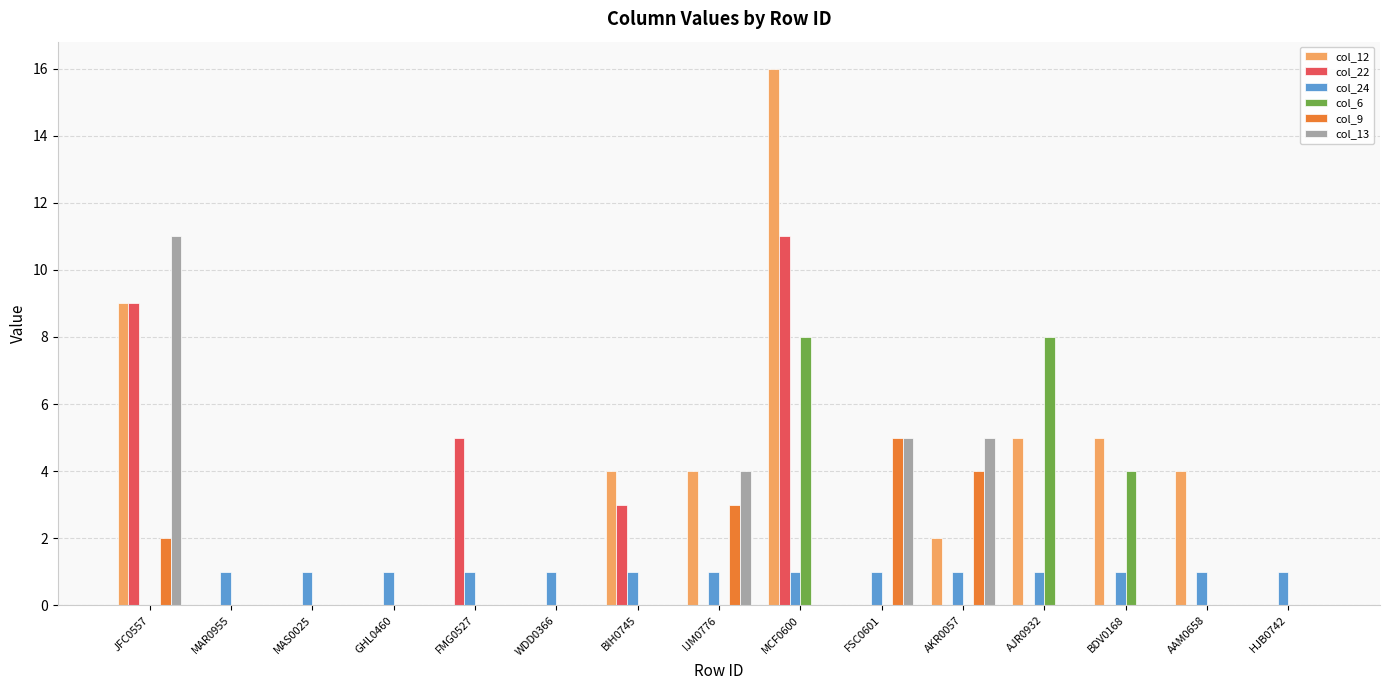

What is the highest value of the col_22 series?

11